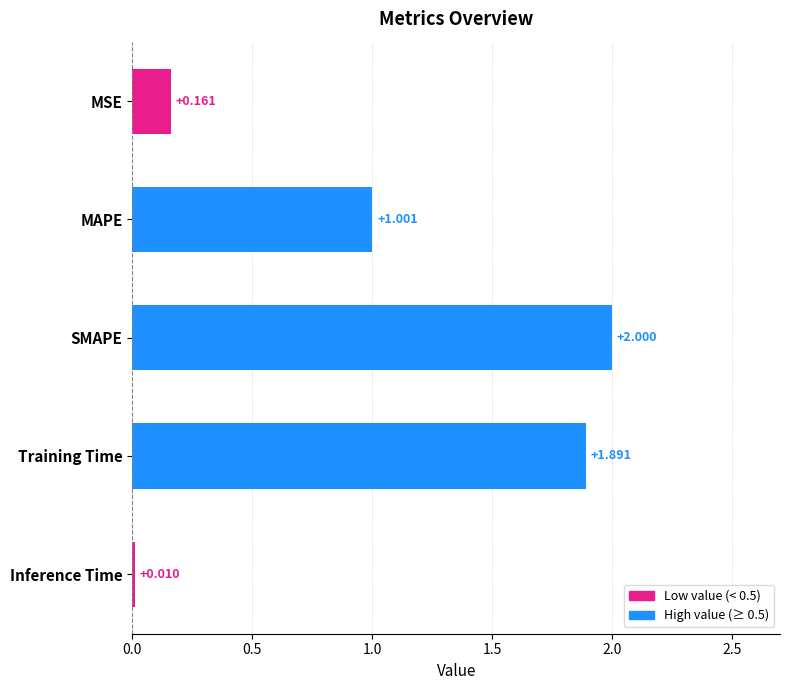

Which label corresponds to the smallest value in the chart?

Inference Time